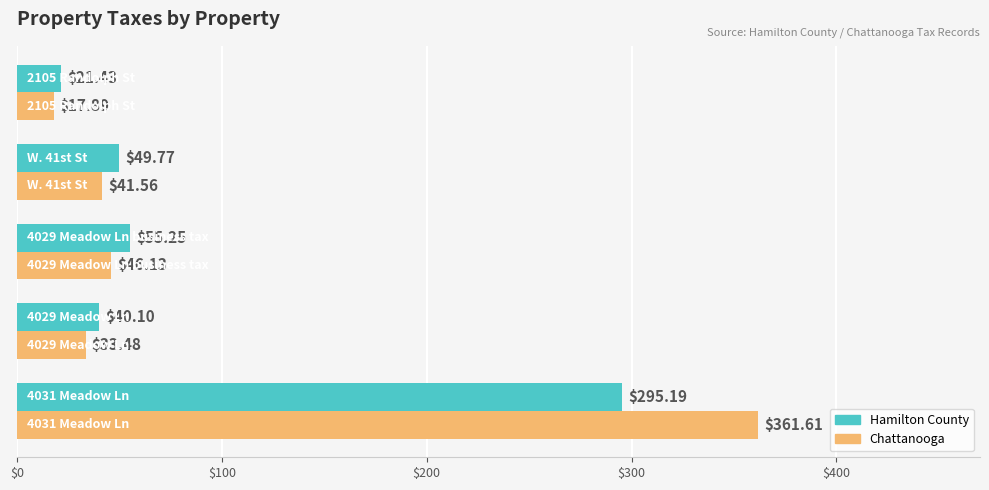

Which series has the largest range (max minus min)?

Chattanooga